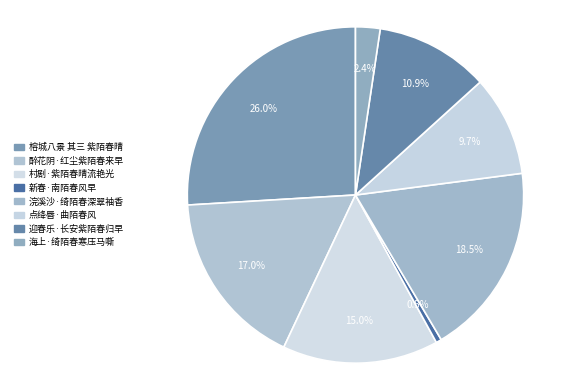

What percentage is the 村剧·紫陌春晴流艳光 slice, to the nearest percent?

15%